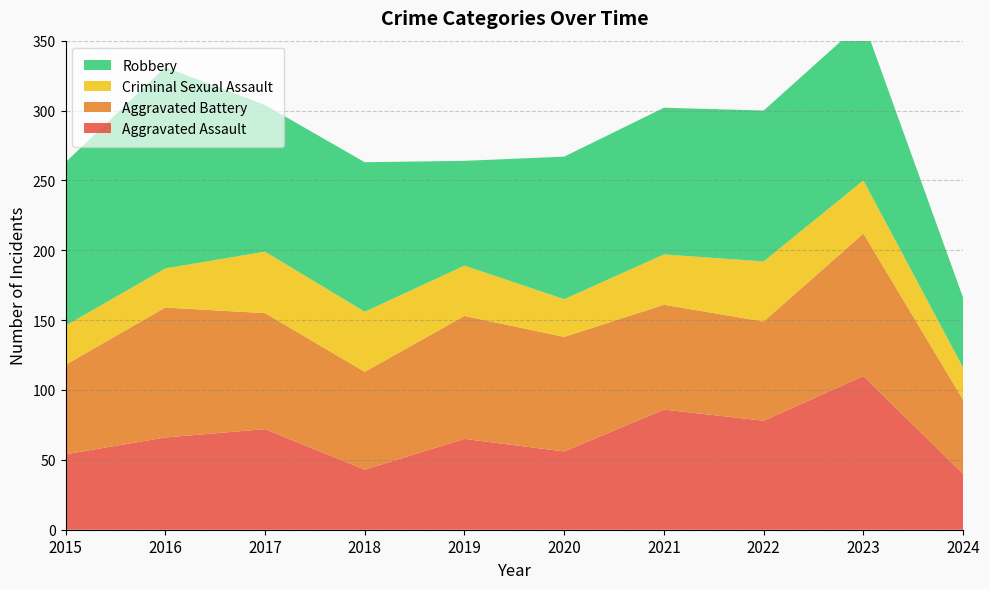

Reading left to right, extract all data points from this chart.

Aggravated Assault: 2015=54	2016=66	2017=72	2018=43	2019=65	2020=56	2021=86	2022=78	2023=110	2024=40
Aggravated Battery: 2015=64	2016=93	2017=83	2018=70	2019=88	2020=82	2021=75	2022=71	2023=102	2024=53
Criminal Sexual Assault: 2015=28	2016=28	2017=44	2018=43	2019=36	2020=27	2021=36	2022=43	2023=38	2024=23
Robbery: 2015=117	2016=144	2017=105	2018=107	2019=75	2020=102	2021=105	2022=108	2023=114	2024=50